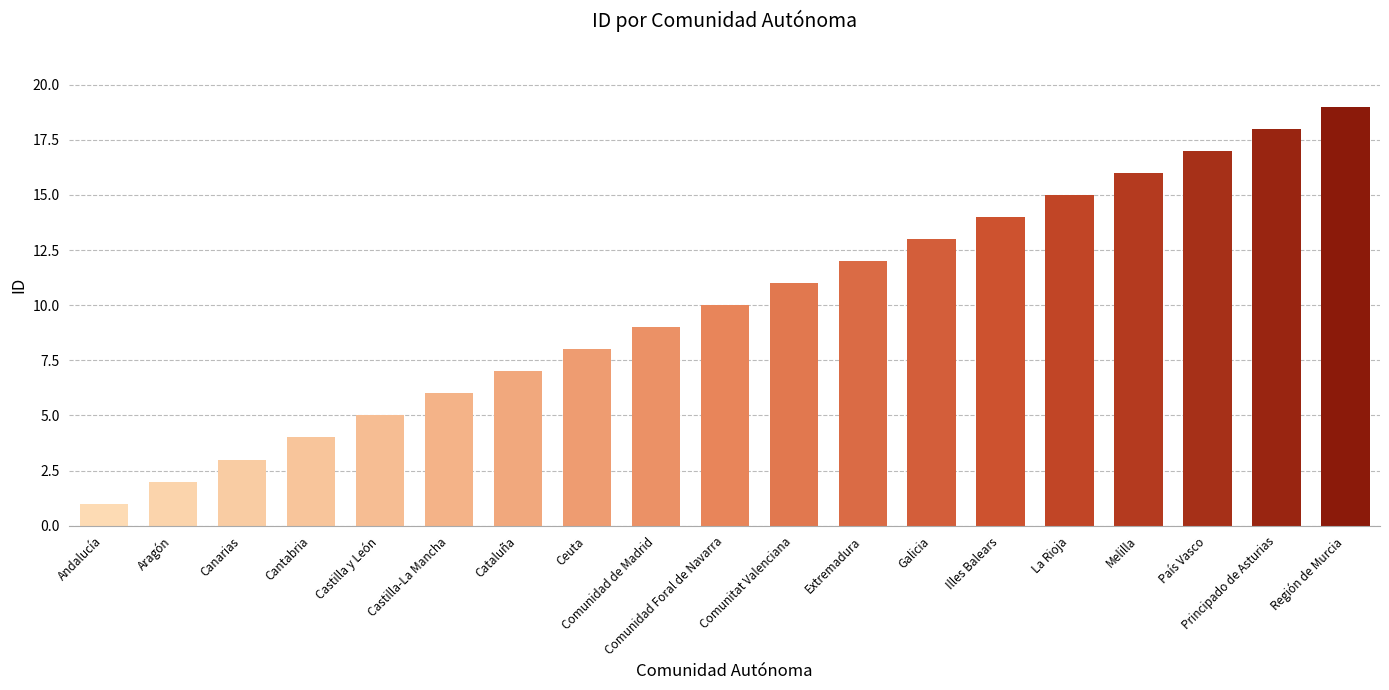

Reading left to right, transcribe all the data shown in this chart.

1	2	3	4	5	6	7	8	9	10	11	12	13	14	15	16	17	18	19